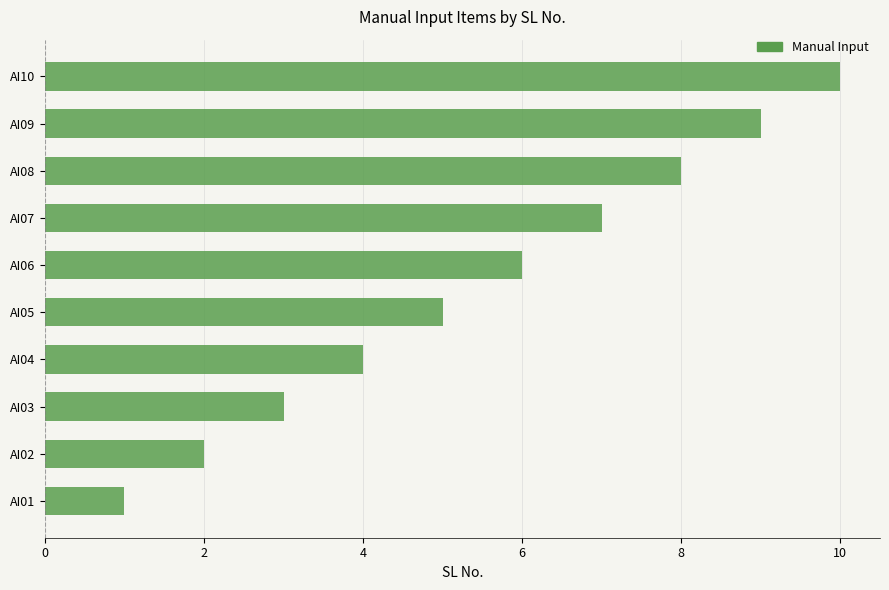

Rank the categories by value from lowest to highest.

AI01, AI02, AI03, AI04, AI05, AI06, AI07, AI08, AI09, AI10